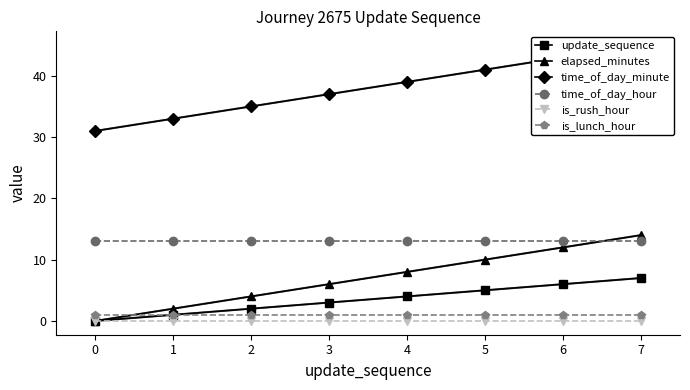

After their last crossing, which series has the higher values: elapsed_minutes or is_lunch_hour?

elapsed_minutes